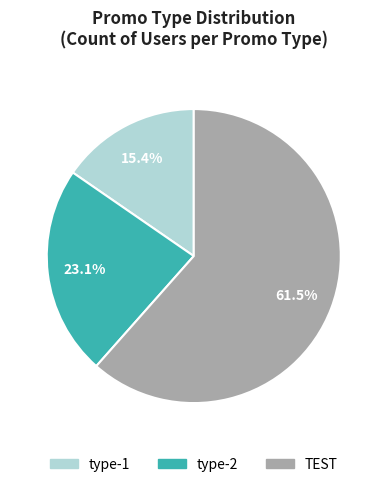

To the nearest percent, what is the combined percentage of type-2 and type-1?

38%